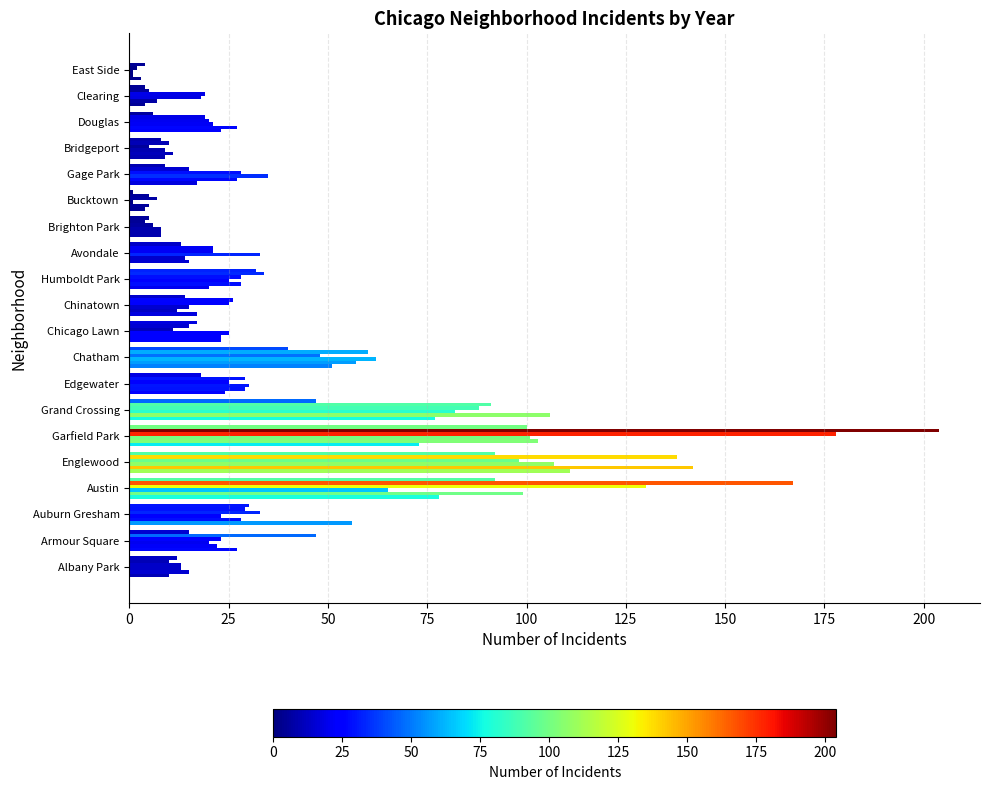

Count the number of categories in the chart.

20